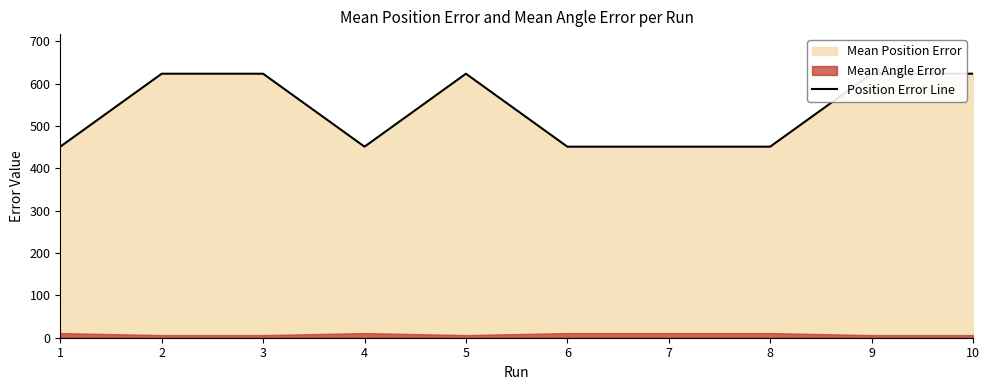

Is it true that the value at 3 is 419.5?

False